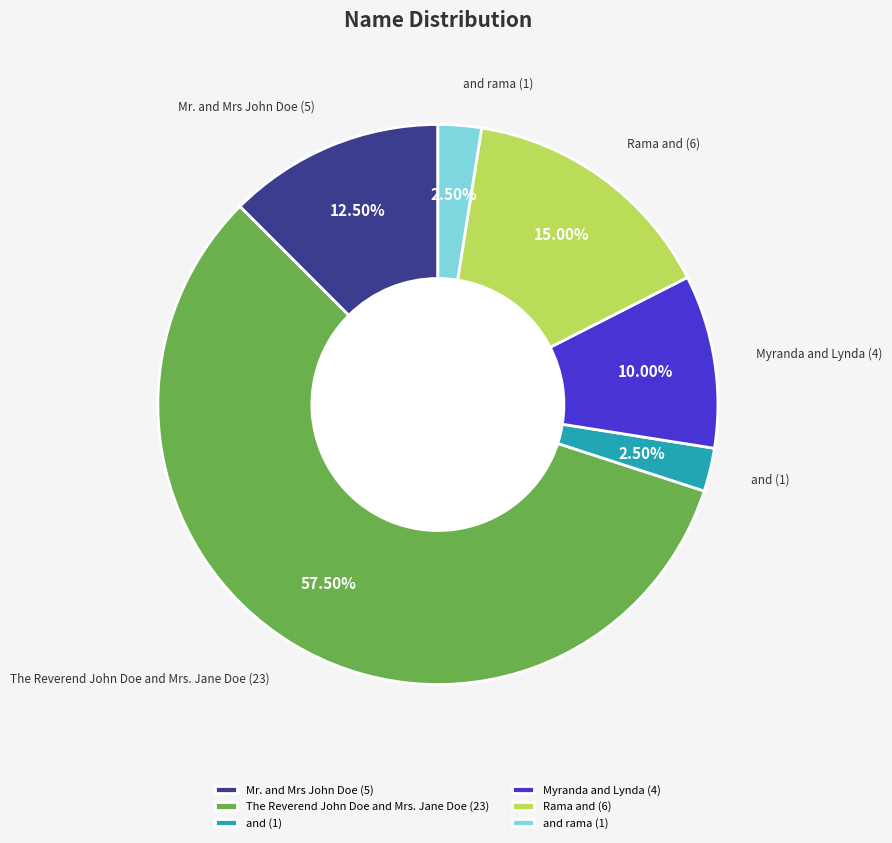

Between and and Rama and, which is larger?

Rama and